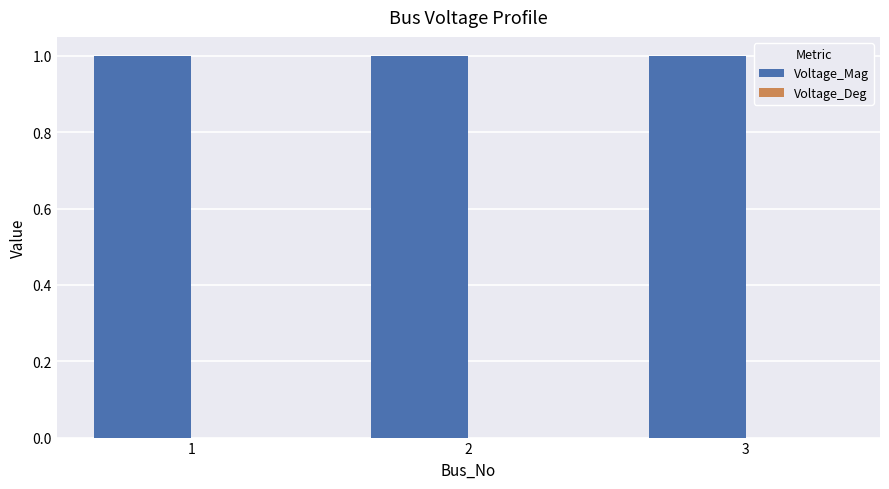

Between 2 and 3, which is larger?

2